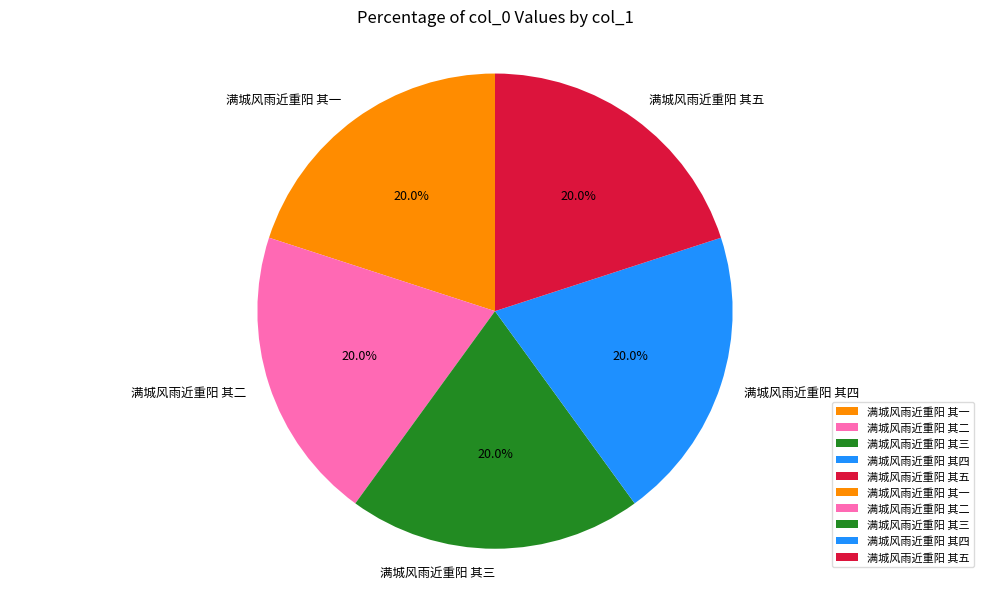

How many segments does this pie chart have?

5